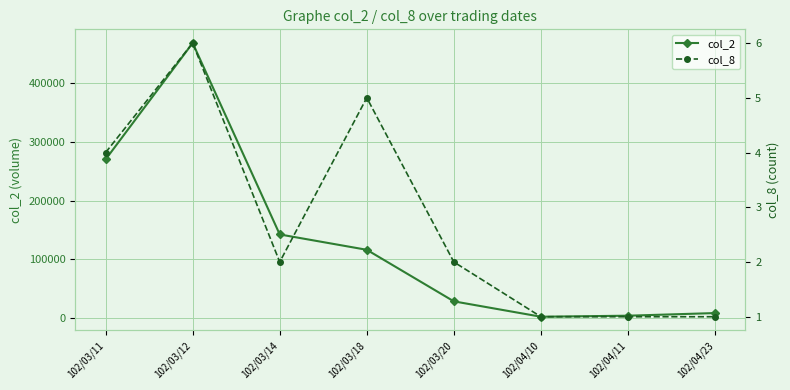

True or false: col_2 and col_8 intersect in this chart.

False